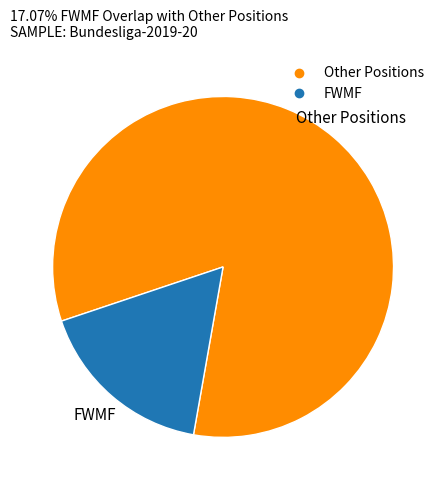

Is there any slice that represents more than half of the pie?

Yes